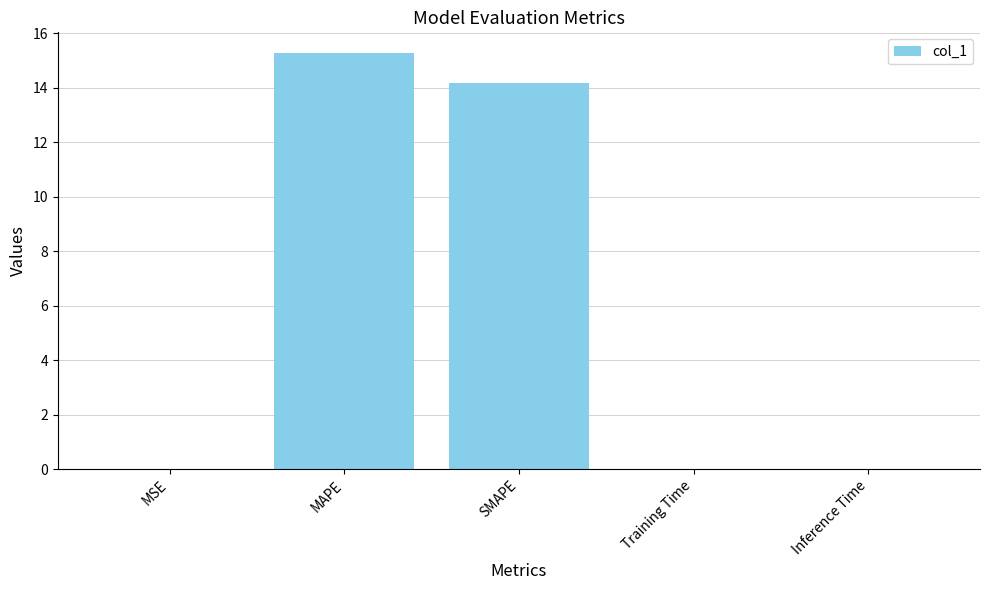

What is the greatest value displayed?

15.3